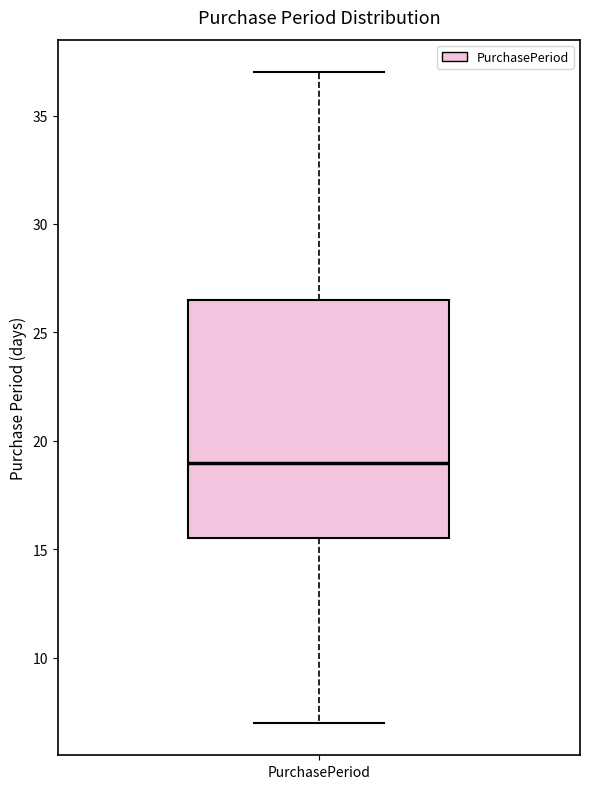

Transcribe this box plot: give where the median line is, the range the box spans, and where the two whiskers end, as read against the y-axis. The values are not printed on the chart, so give them approximately, as read against the axis.

median 19.0, box 15.5 to 26.5, whiskers 7.0 to 37.0